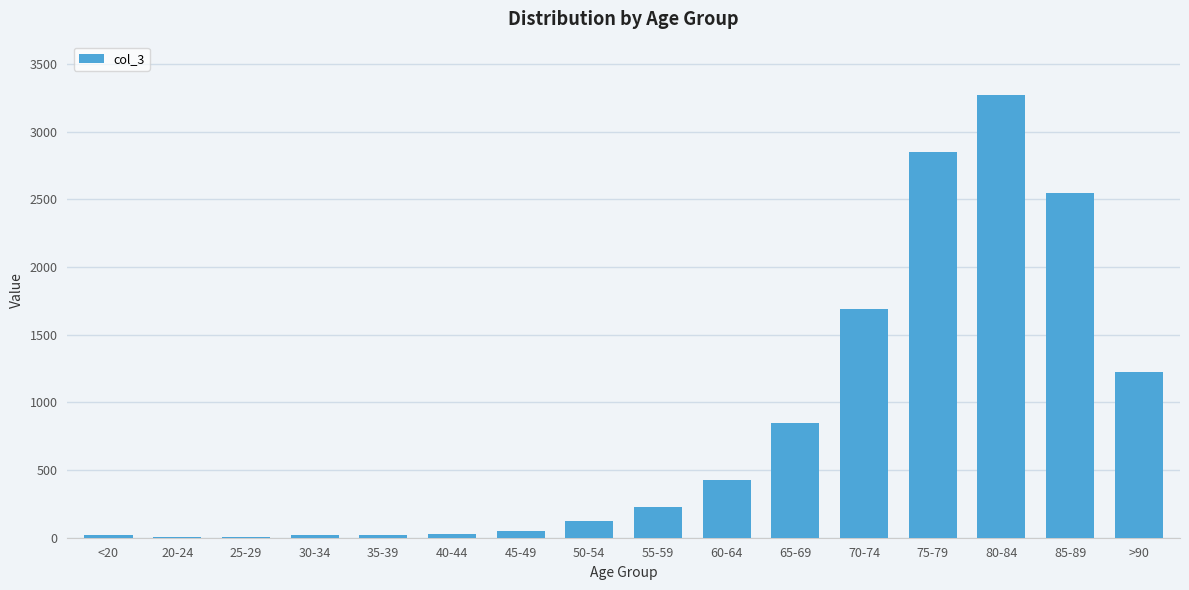

What value does the data have at 80-84, to the nearest 10?

3270